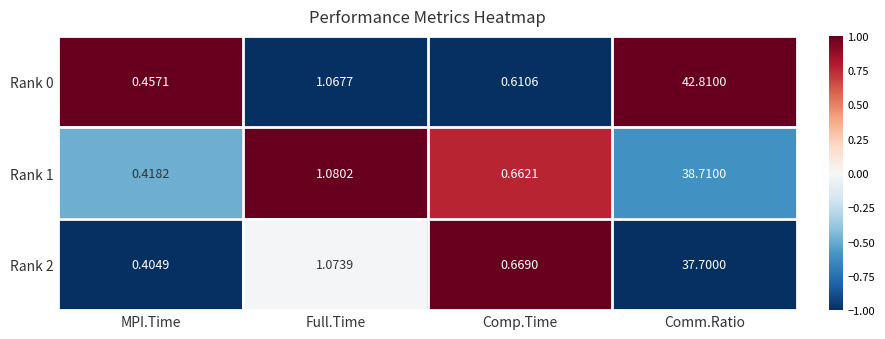

Count the number of categories in the chart.

4